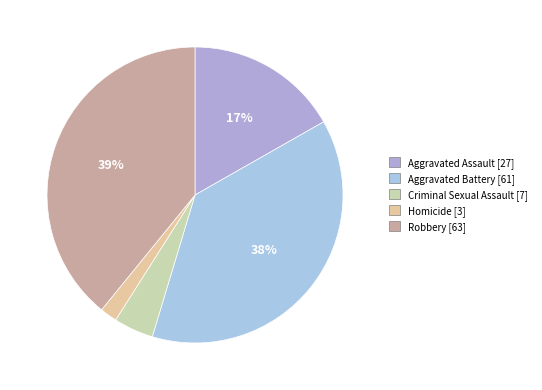

To the nearest percent, what is the average slice percentage?

20%